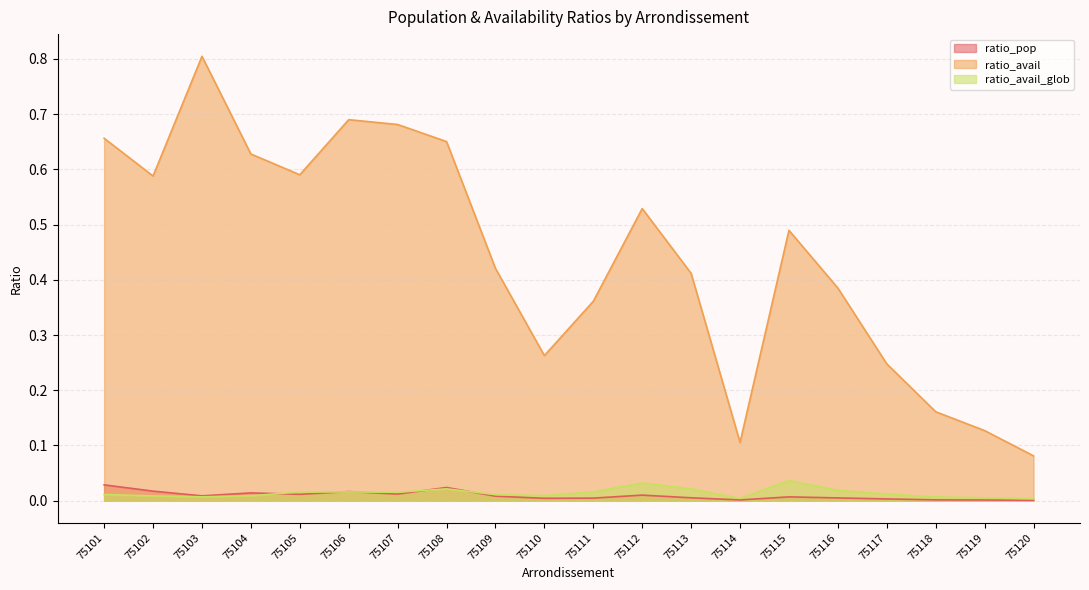

At 75109, list the series in order from smallest to largest.

ratio_pop, ratio_avail_glob, ratio_avail